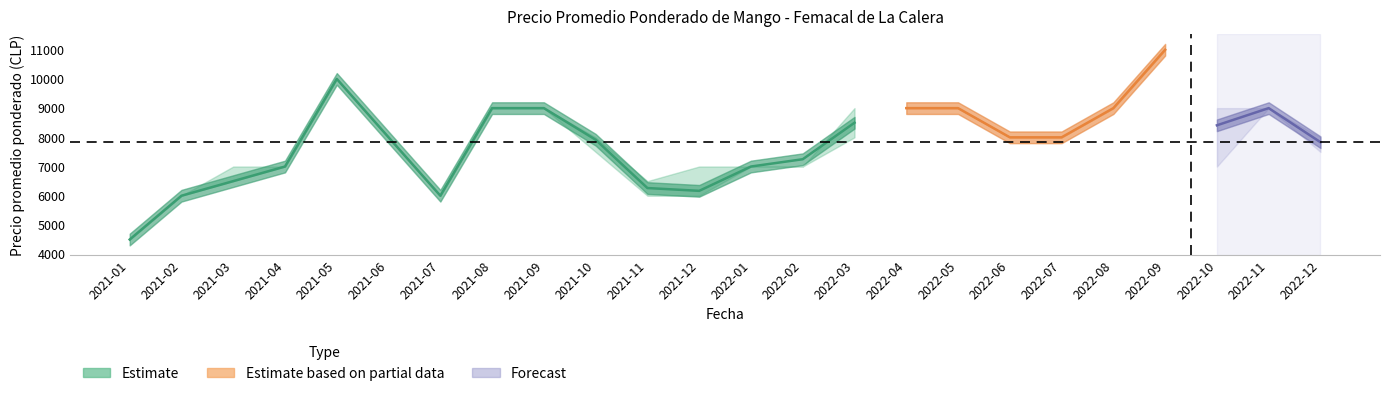

What is the maximum value for Precio promedio ponderado?

11000